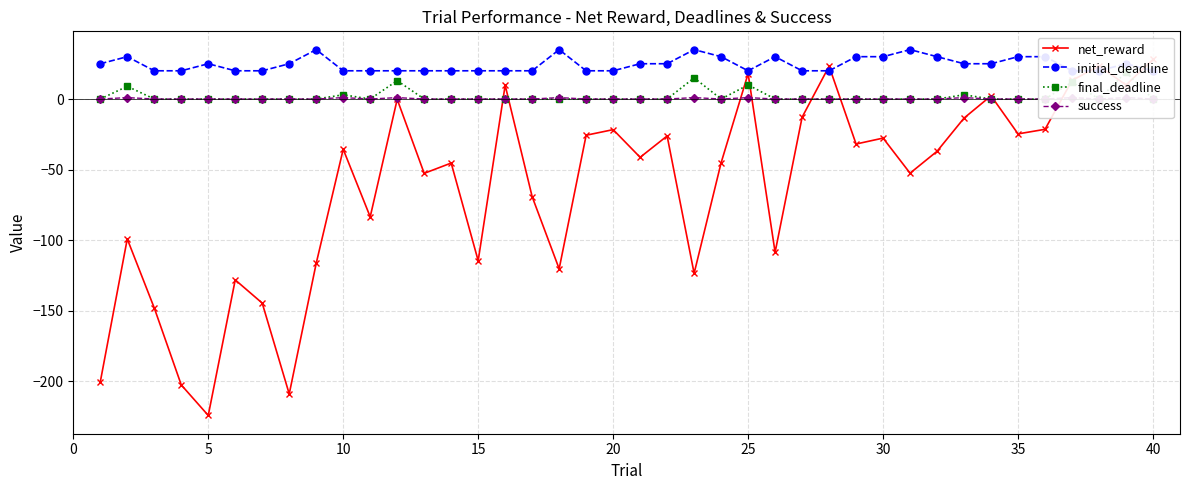

What is the value of the initial_deadline point at the 25th from the left?

20.0